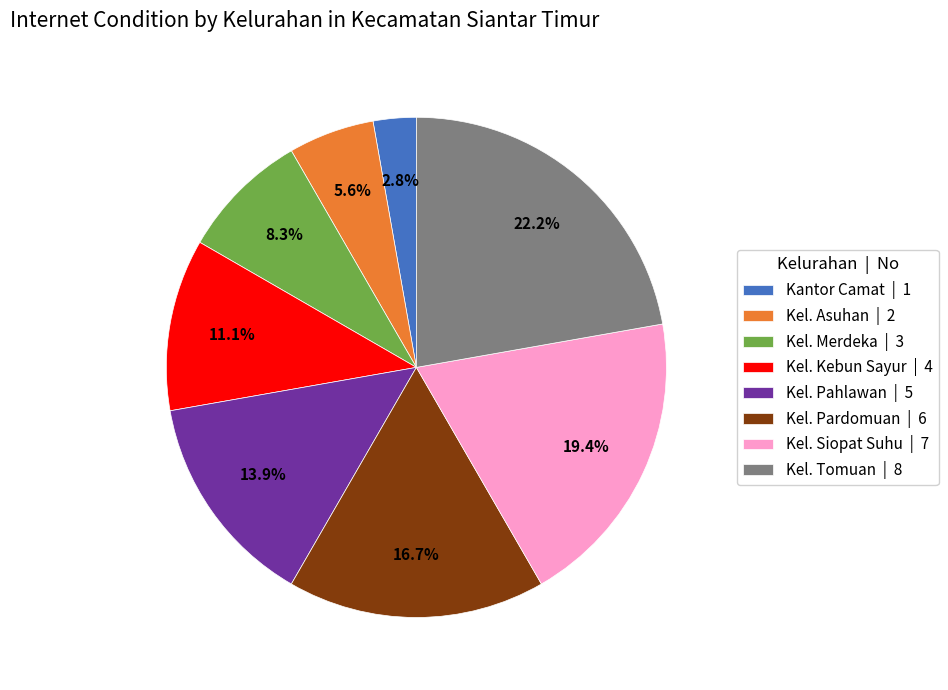

Rank the categories by value from lowest to highest.

Kantor Camat, Kel. Asuhan, Kel. Merdeka, Kel. Kebun Sayur, Kel. Pahlawan, Kel. Pardomuan, Kel. Siopat Suhu, Kel. Tomuan